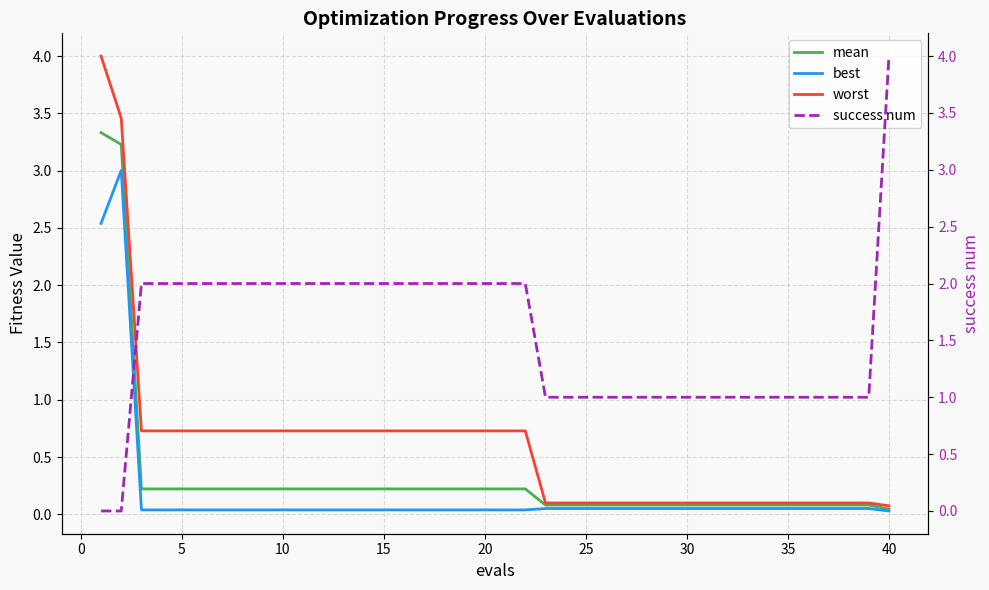

The best series shows 0.0 at 5. True or false?

True